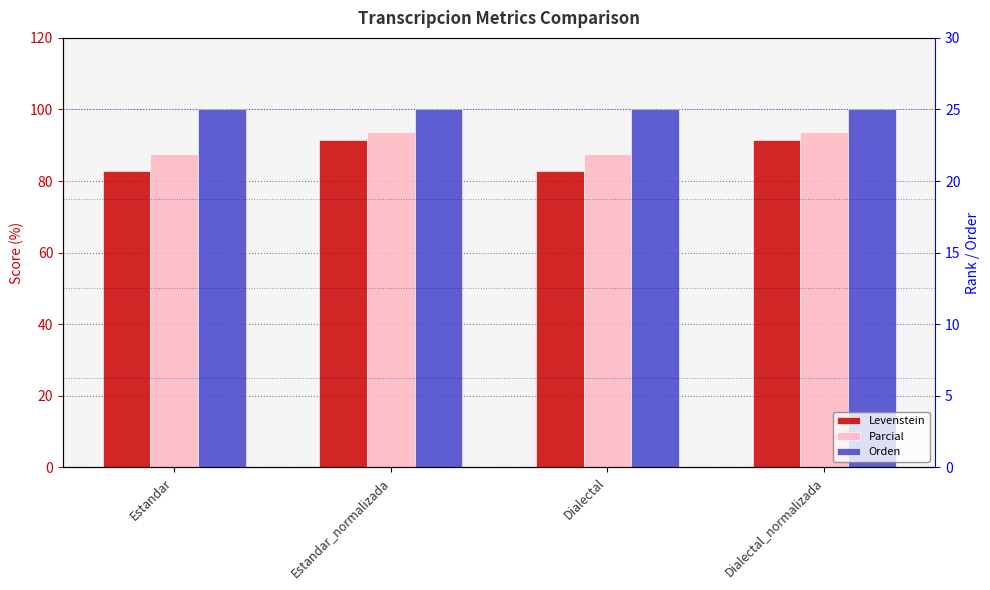

Reading right to left, transcribe all the data shown in this chart.

Levenstein: 91.4	82.9	91.4	82.9
Parcial: 93.8	87.5	93.8	87.5
Orden: 100.0	100.0	100.0	100.0